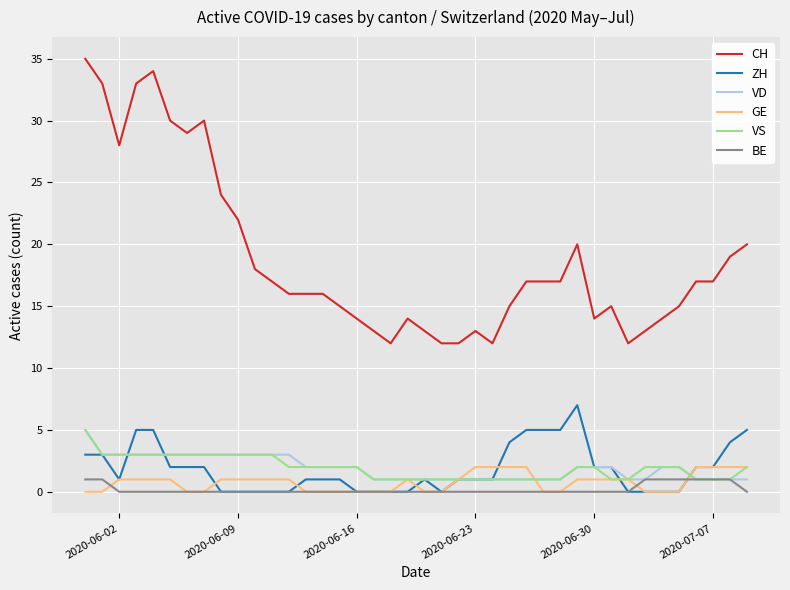

Which series has the largest range (max minus min)?

CH